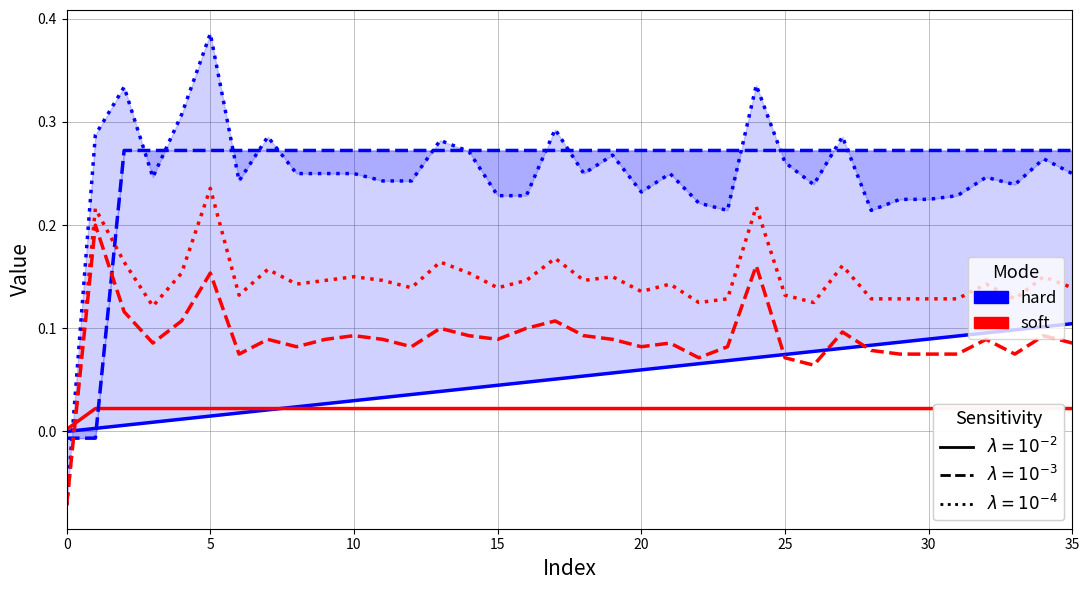

What is the label of the 5th point from the right?

31